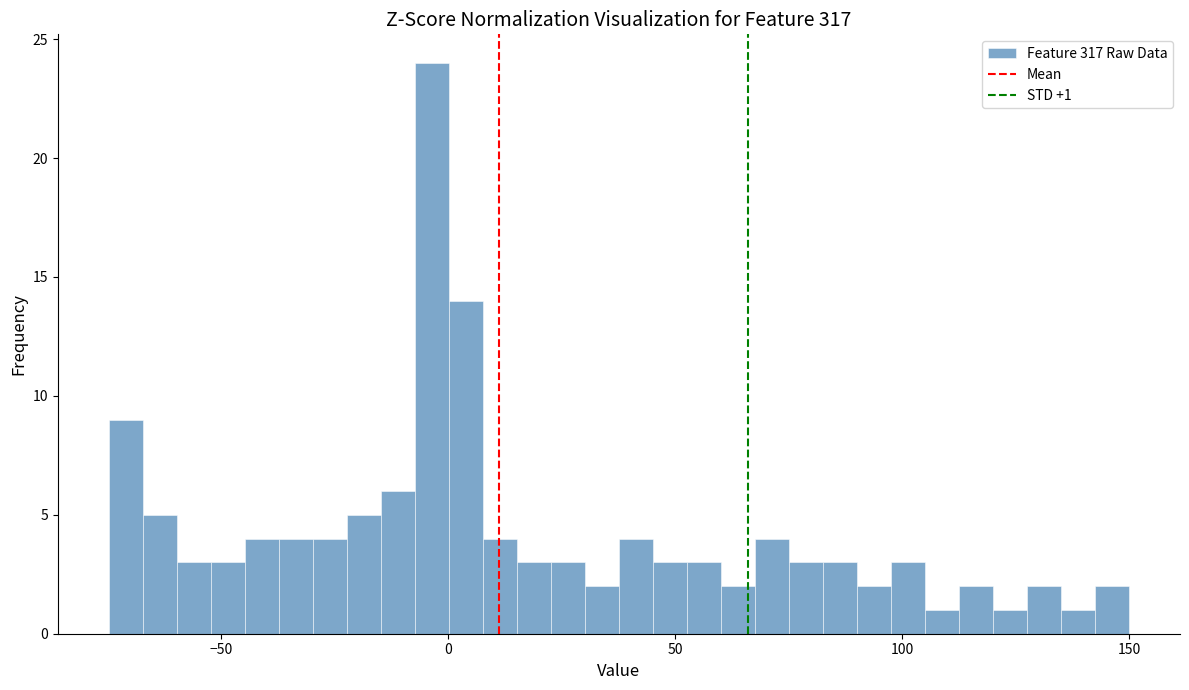

Read against the x-axis, roughly where is the centre of the tallest bar?

-5